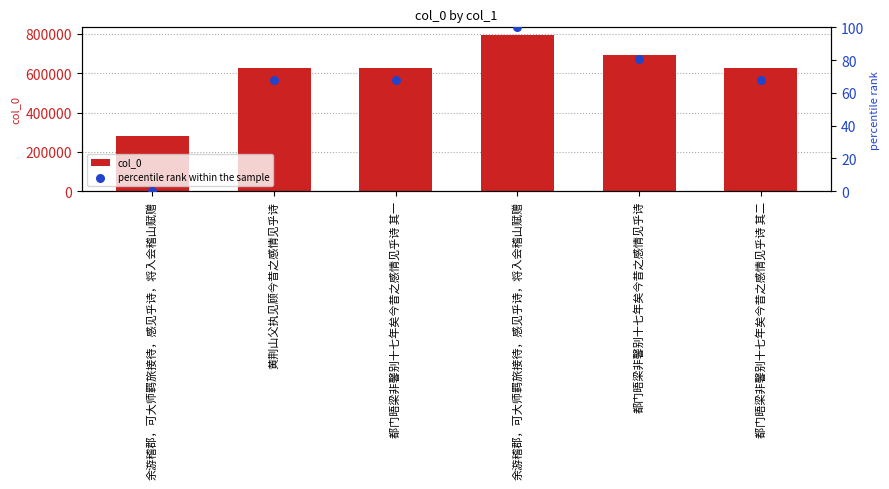

Which series contains the lowest Y value?

percentile rank within the sample